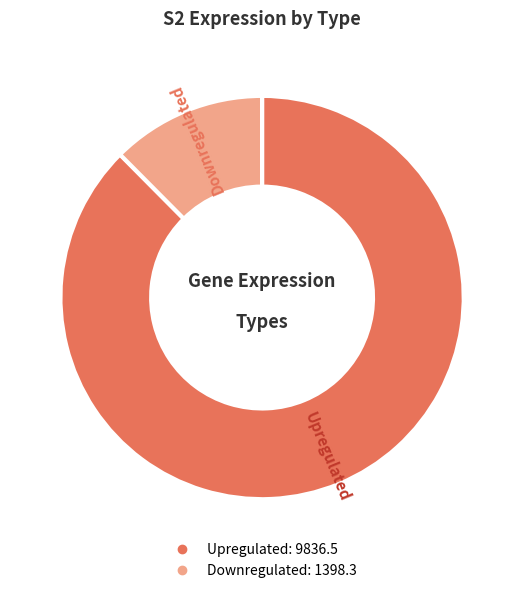

Which slice is the largest?

Upregulated